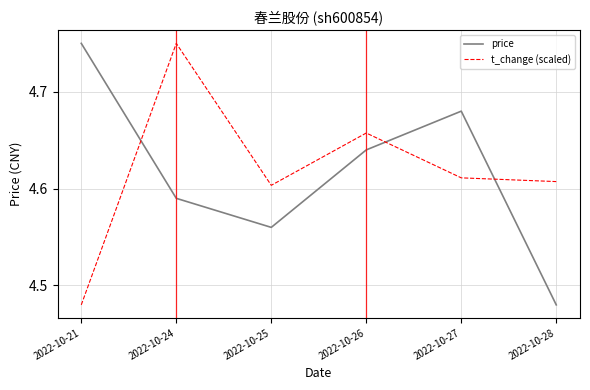

What is the sum of all price values?

27.7